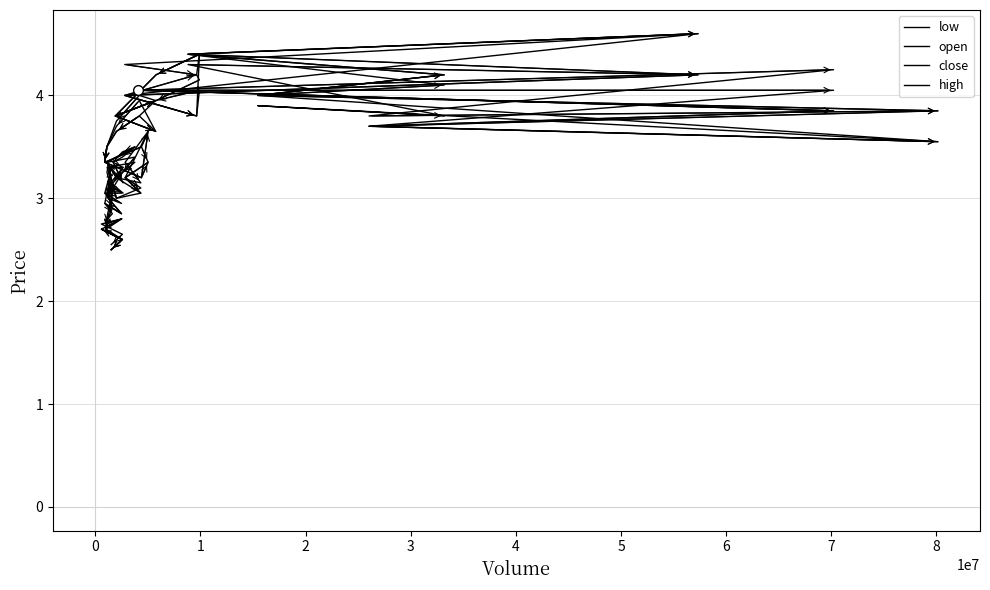

True or false: high has more than 2 interior local peaks.

True